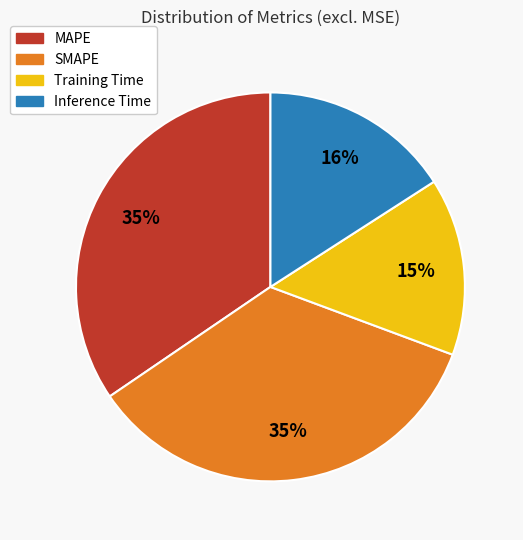

Which category has the smallest portion of the pie?

Training Time